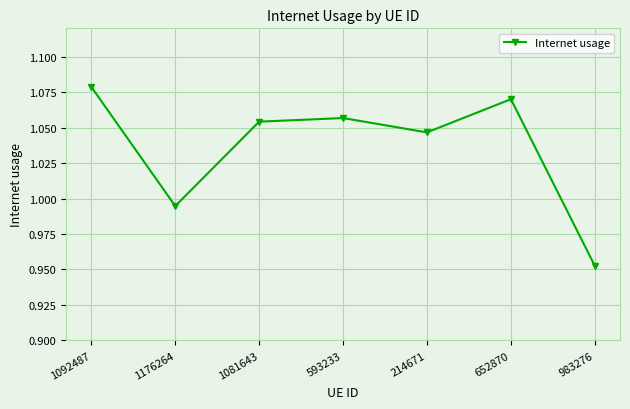

What is the sum of all values?

7.3